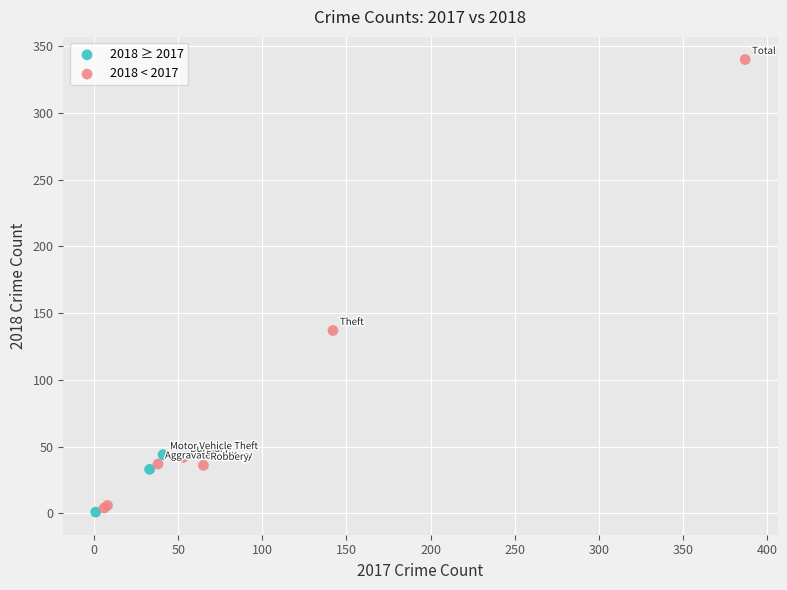

Which series reaches the maximum Y coordinate?

2018 < 2017